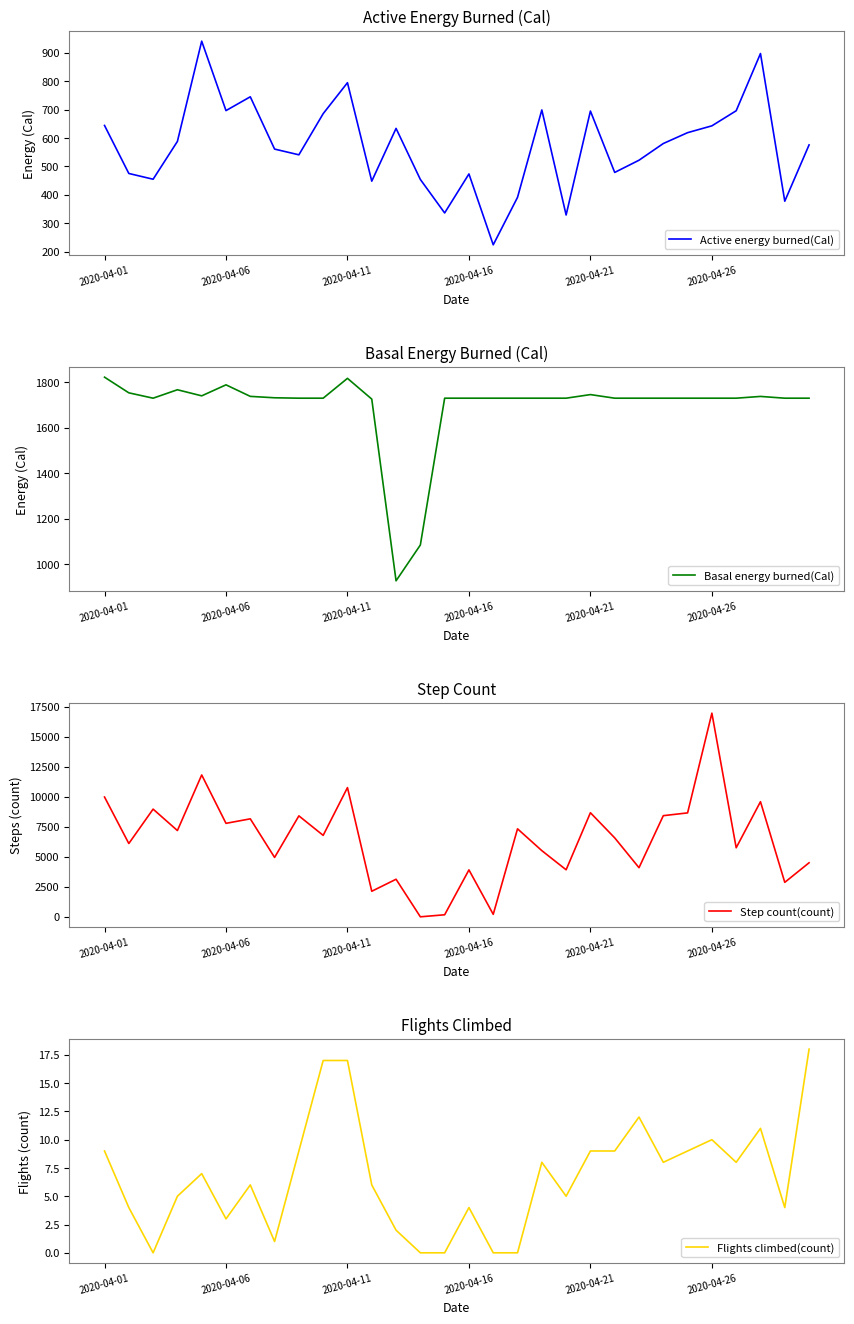

Between which two adjacent categories do Step count(count) and Active energy burned(Cal) first intersect?

12 and 13